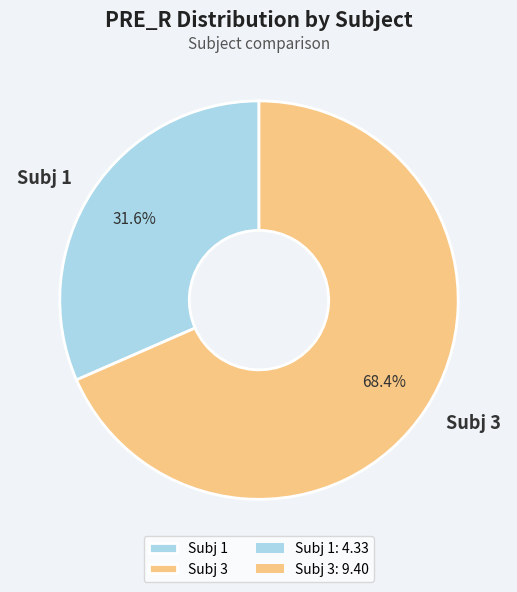

Which has a higher value, Subj 1 or Subj 3?

Subj 3